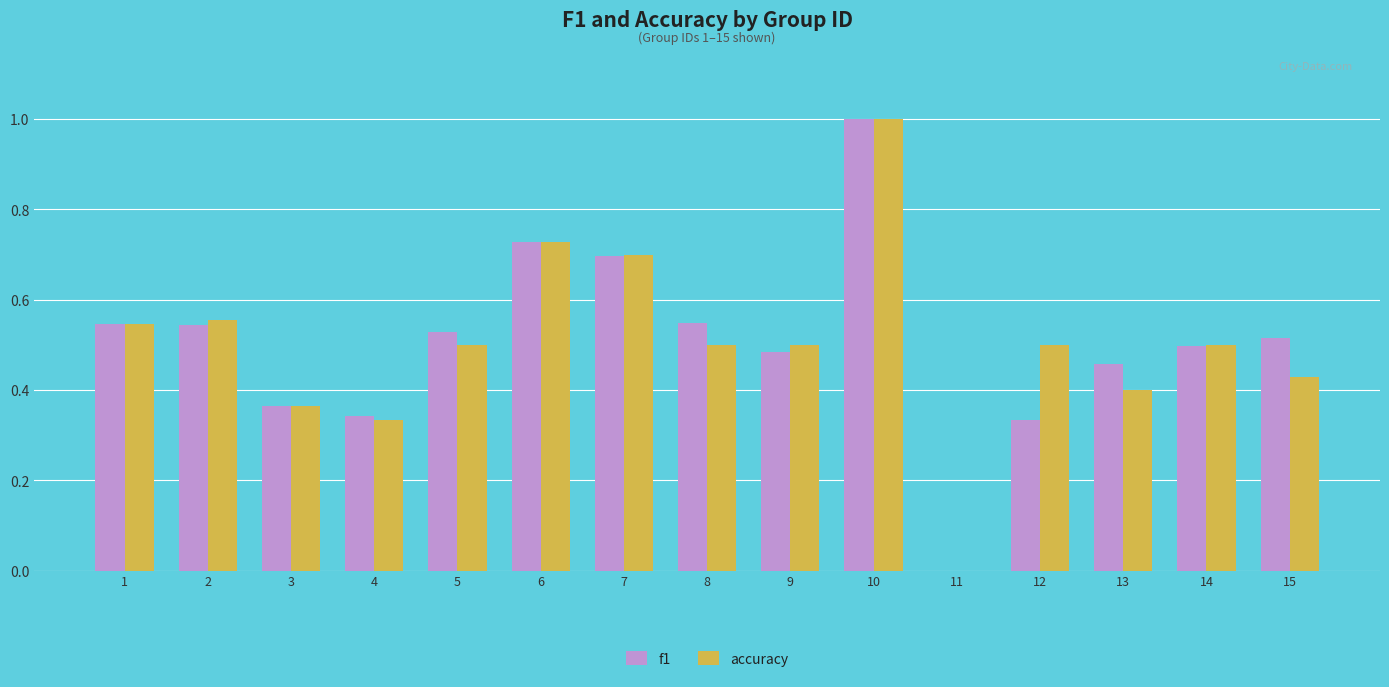

What are all the series names shown in the legend?

f1, accuracy